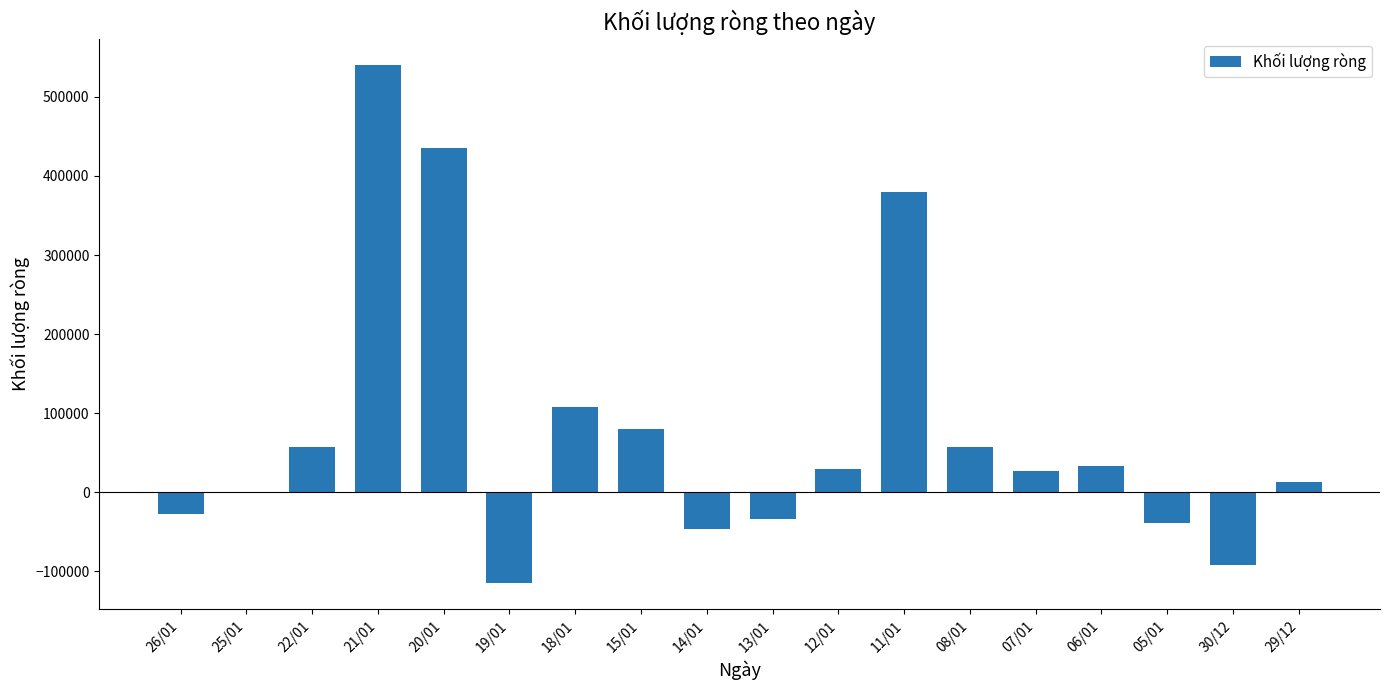

What is the change in value from 14/01 to 06/01?

+80100